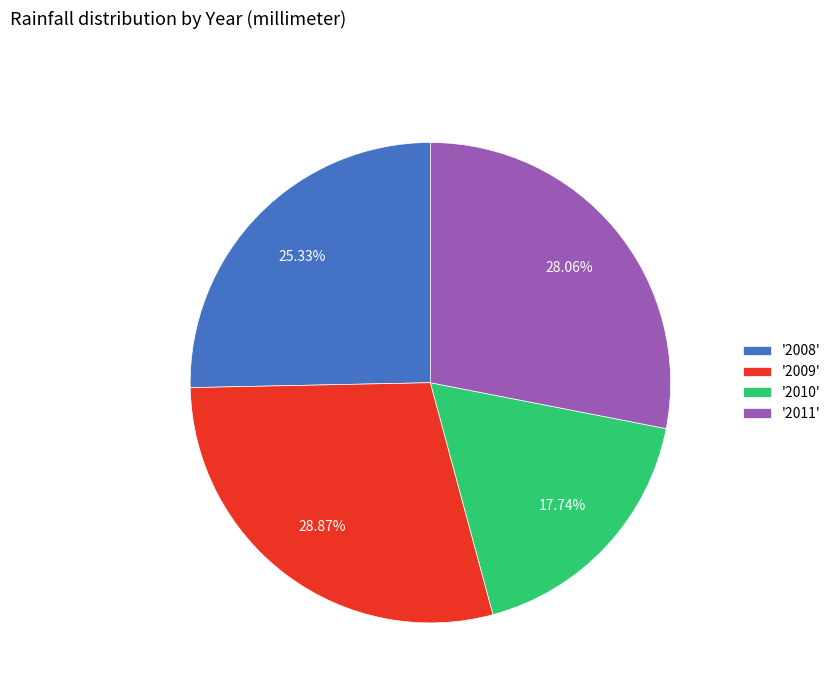

Is there any slice that represents more than half of the pie?

No